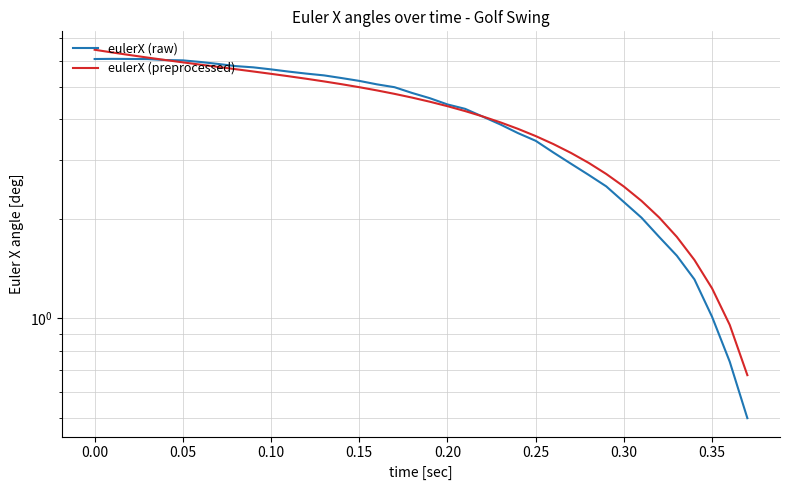

What is the sum of all eulerX (raw) values?

157.8